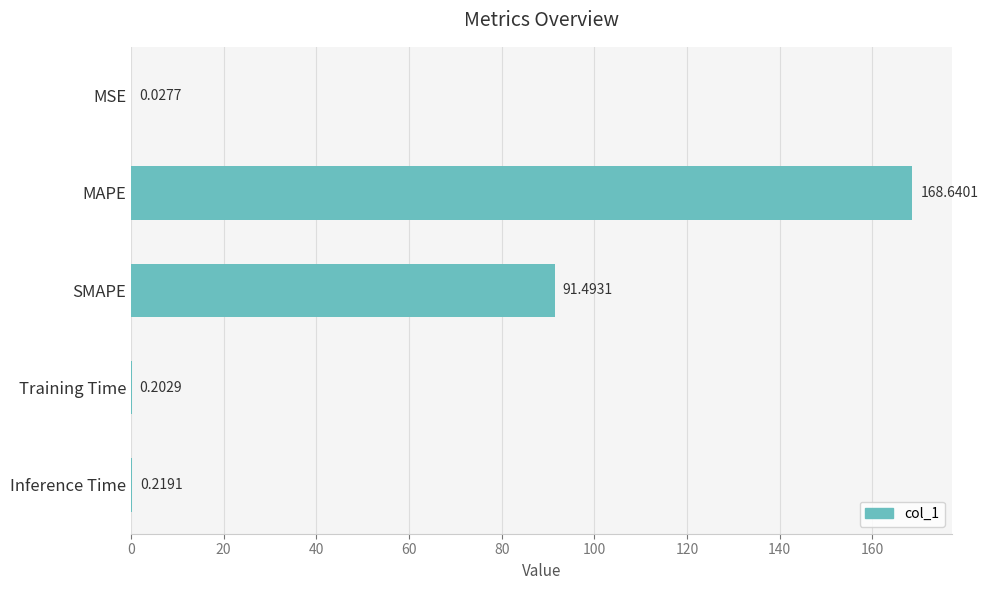

What is the sum of all values?

260.6